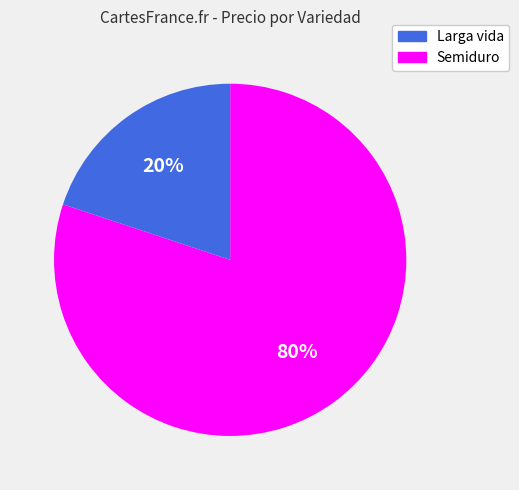

What is the smallest slice in the pie chart?

Semiduro